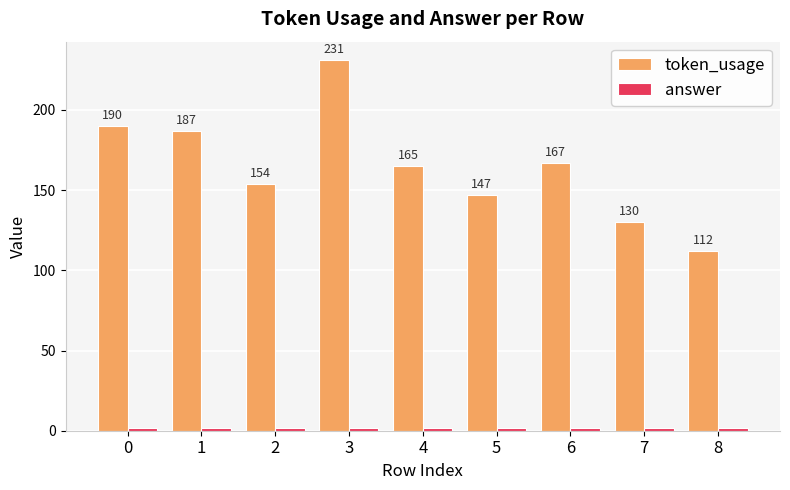

Is it true that token_usage equals 147 at 5?

True